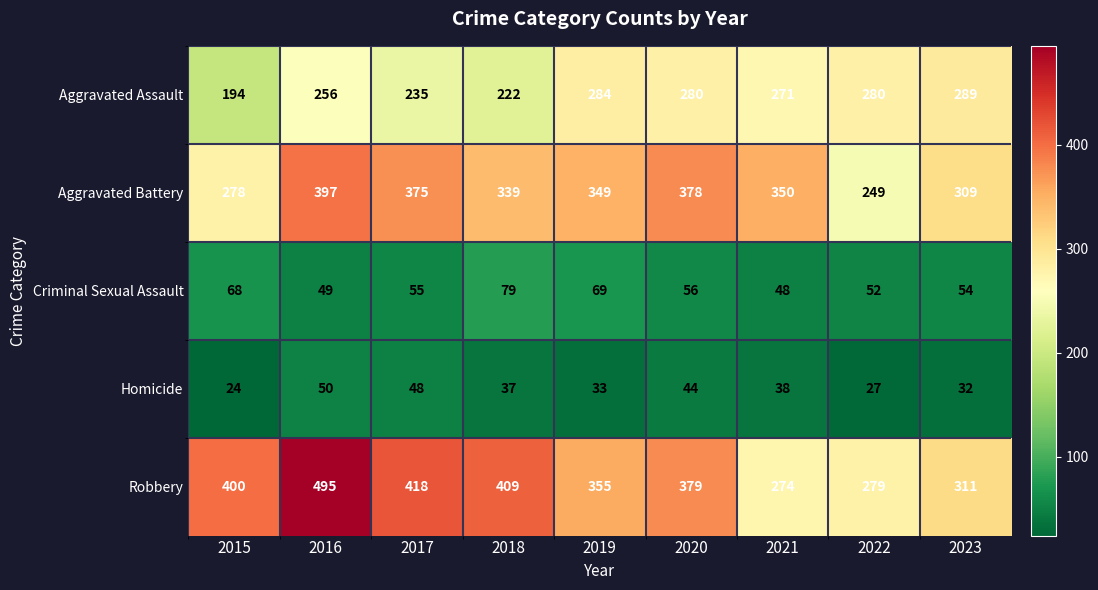

What is the average value of the Criminal Sexual Assault series?

59